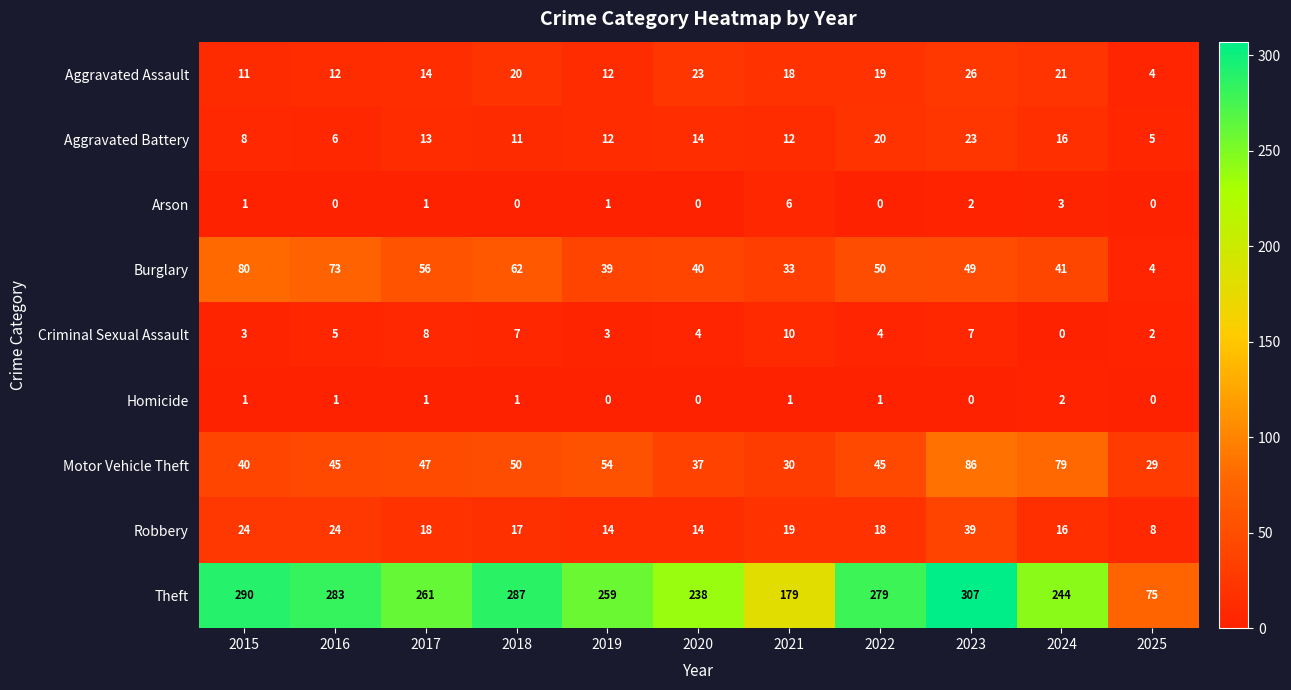

What is the average value of the Aggravated Battery series?

13